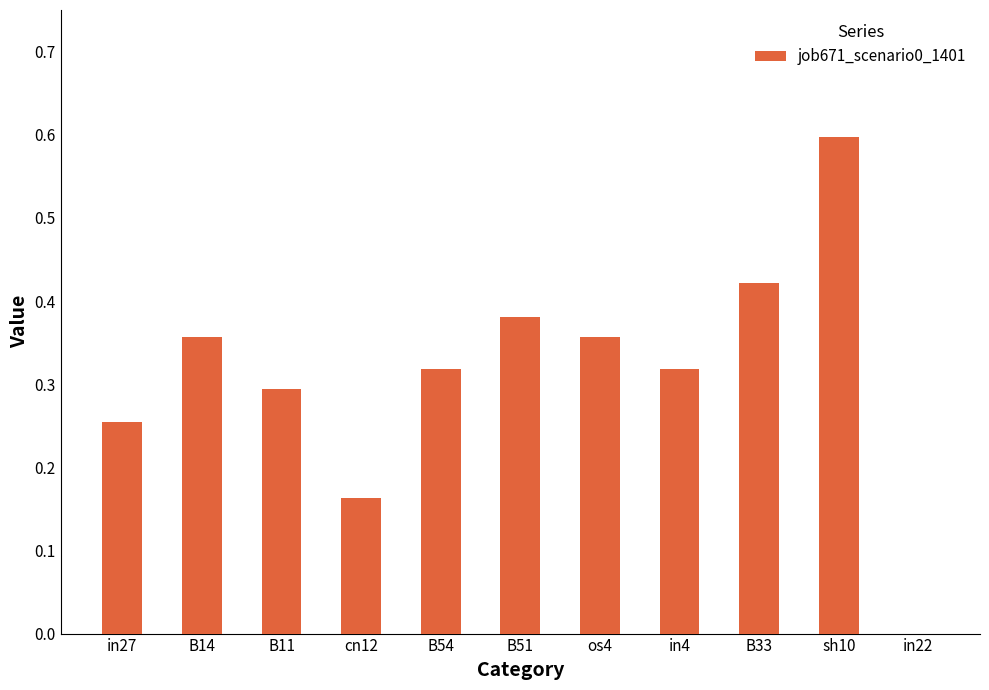

Between cn12 and B54, which is larger?

B54